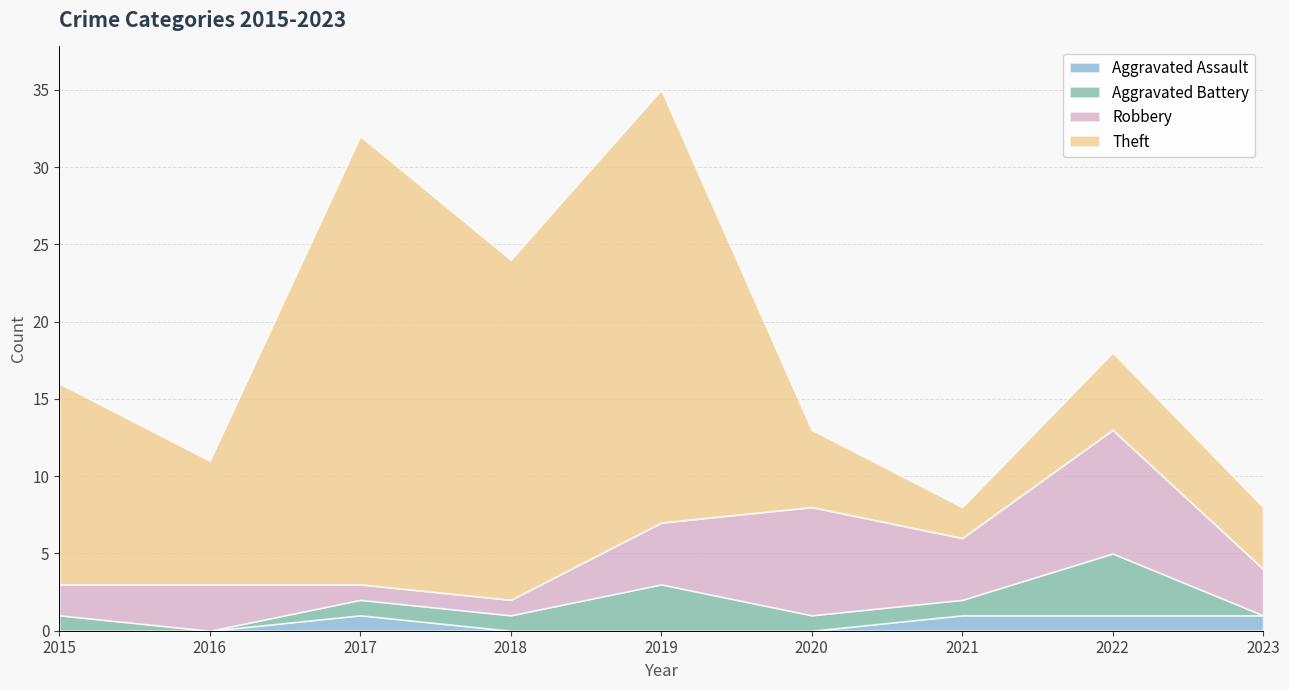

At how many categories does at least one series exceed 6?

7